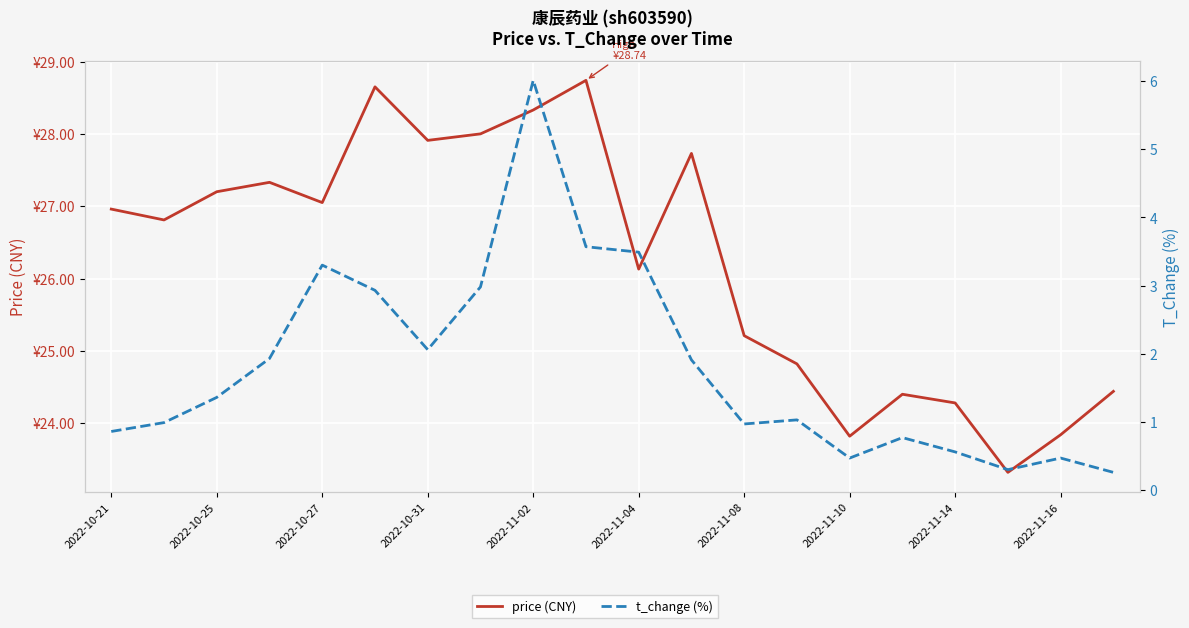

Rank the series at 2022-11-10 from highest to lowest value.

price (CNY), t_change (%)